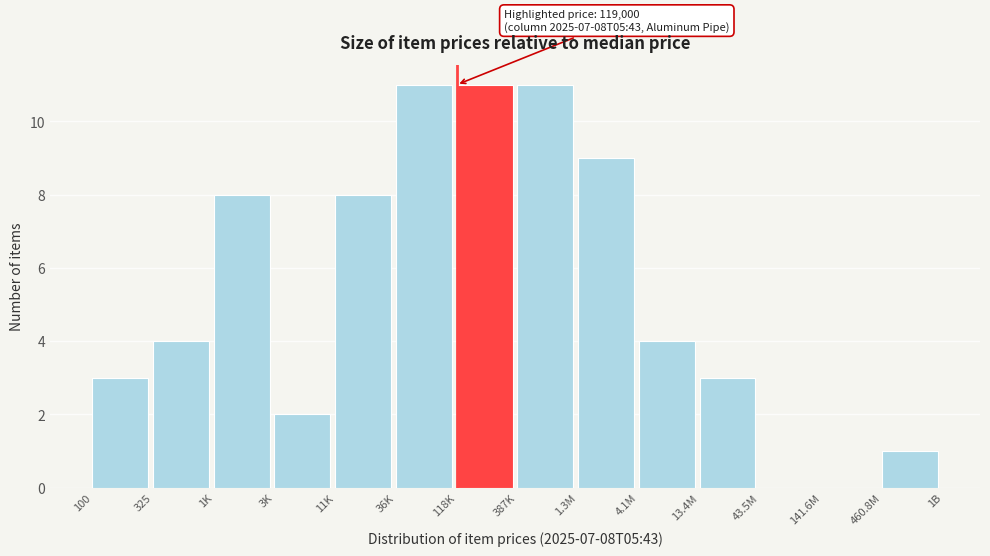

Reading left to right, list all the values displayed in this chart.

100=3	325=4	1K=8	3K=2	11K=8	36K=11	118K=11	387K=11	1.3M=9	4.1M=4	13.4M=3	43.5M=0	141.6M=0	460.8M=1